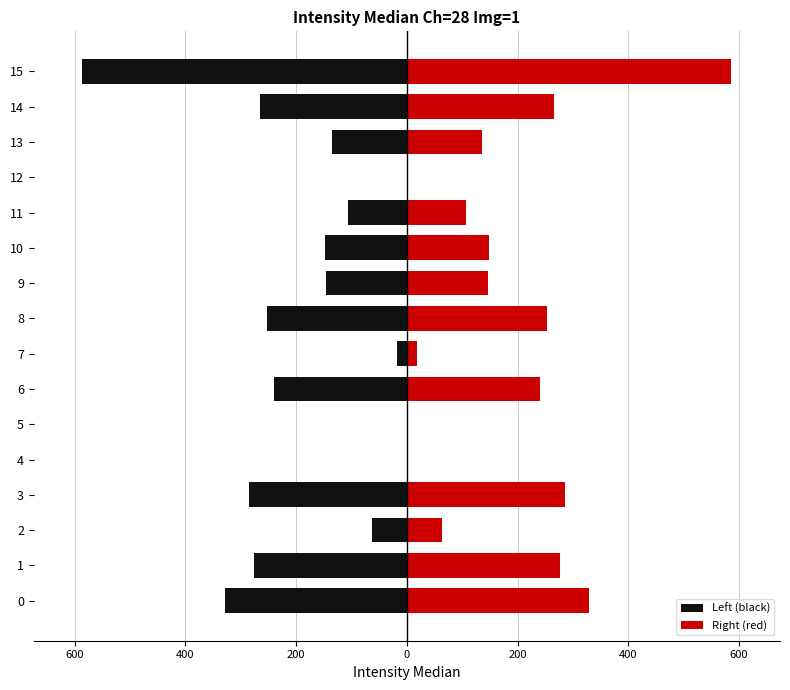

What are all the series names shown in the legend?

Left (black), Right (red)